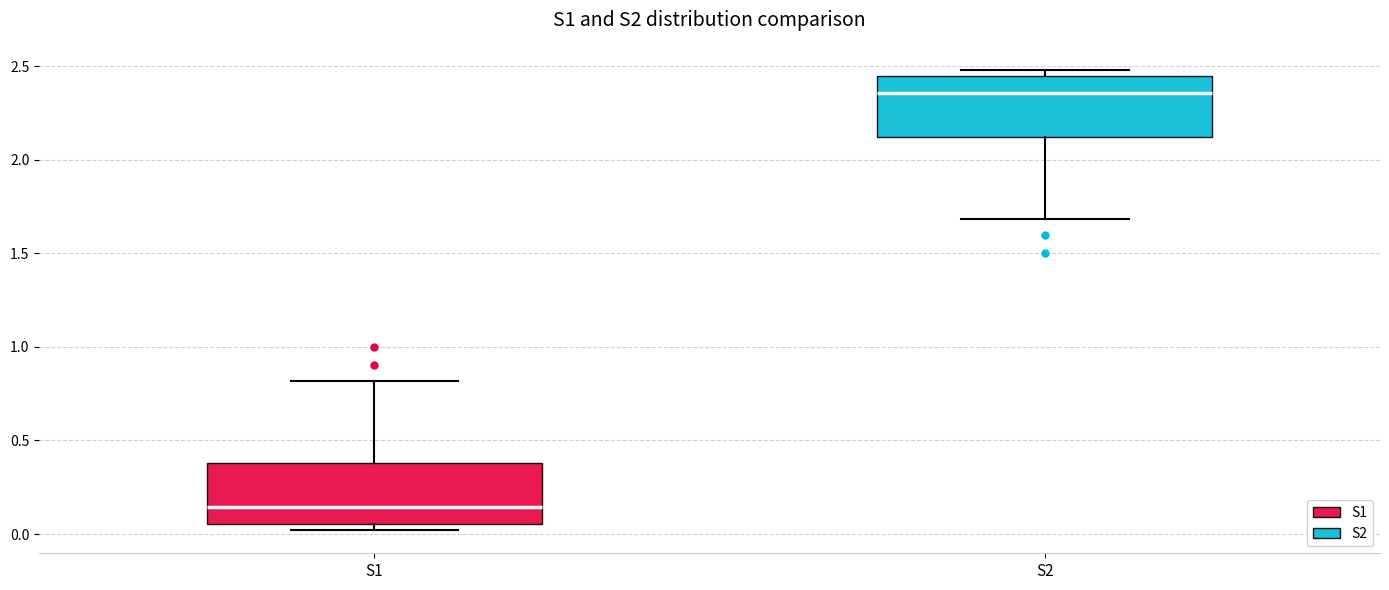

Which box has the highest median line?

S2